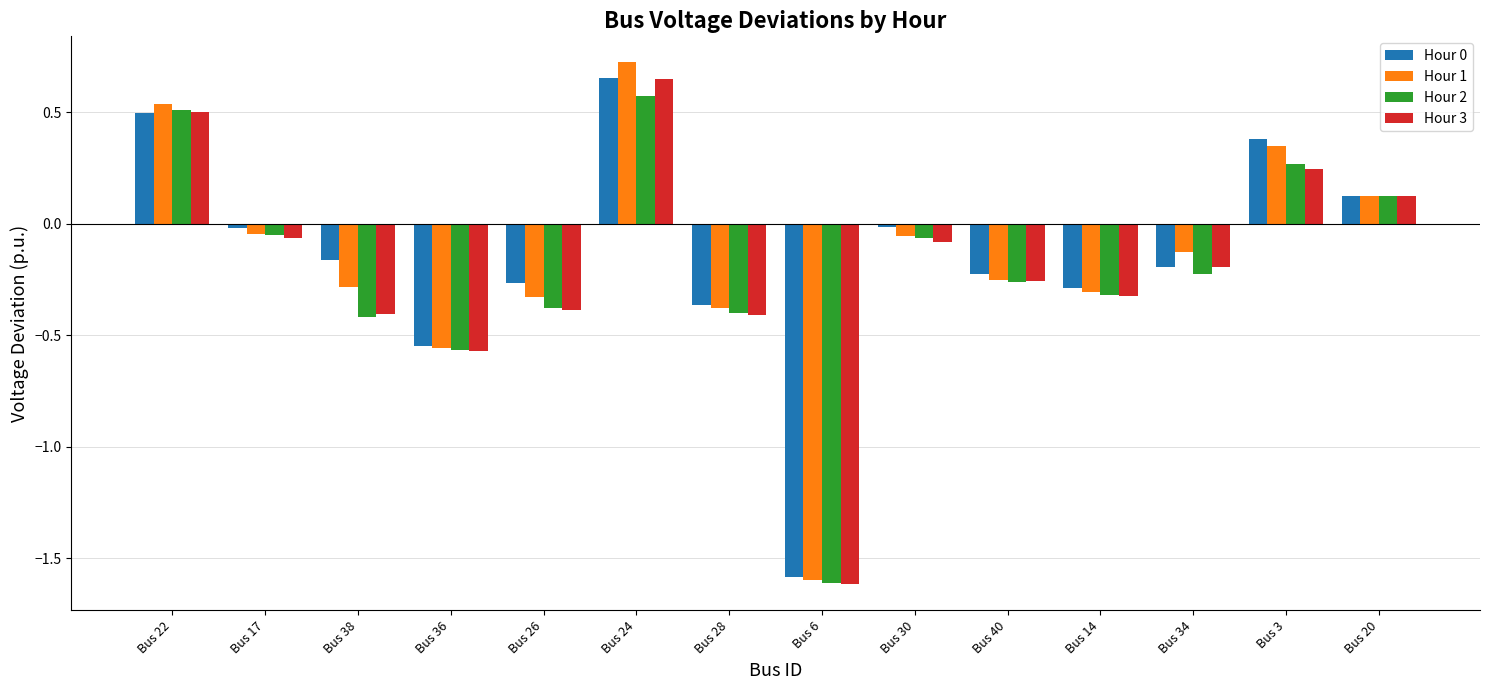

At which category is the sum across all series the highest?

Bus 24